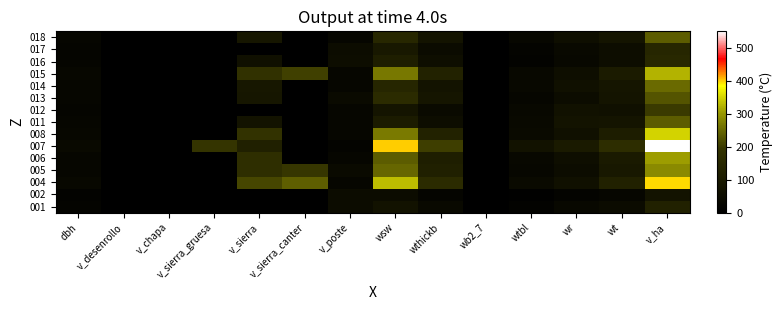

At which category is the sum across all series the highest?

v_ha